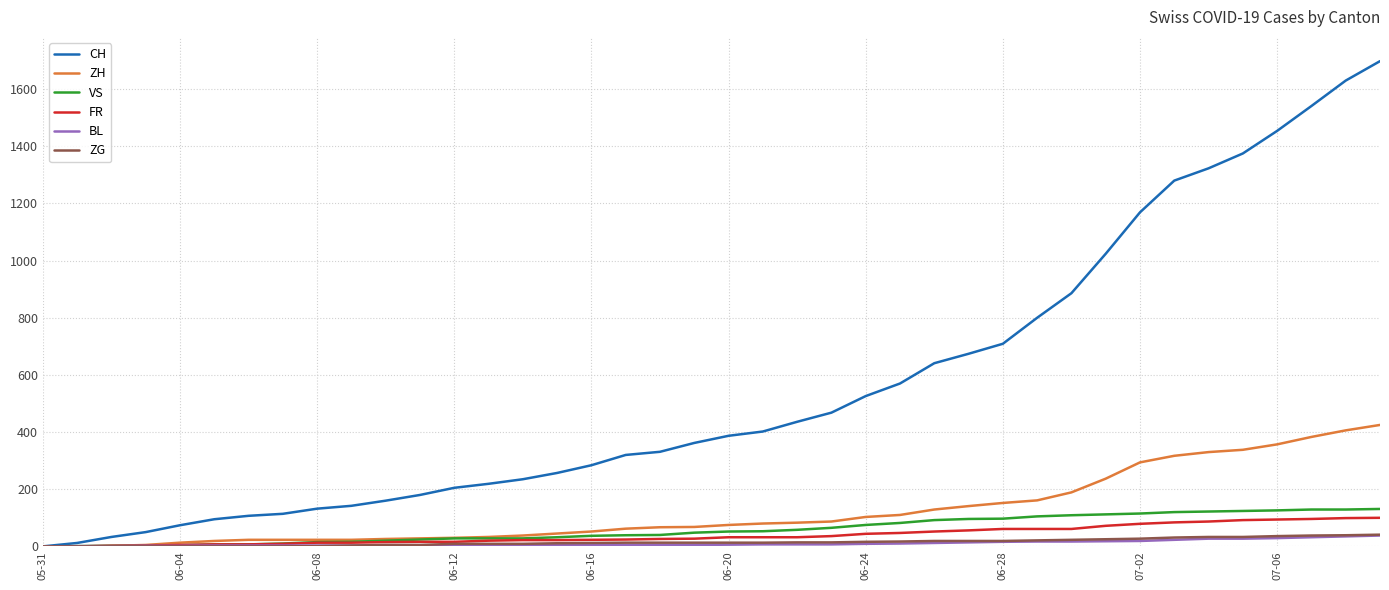

What is the maximum value for FR?

100